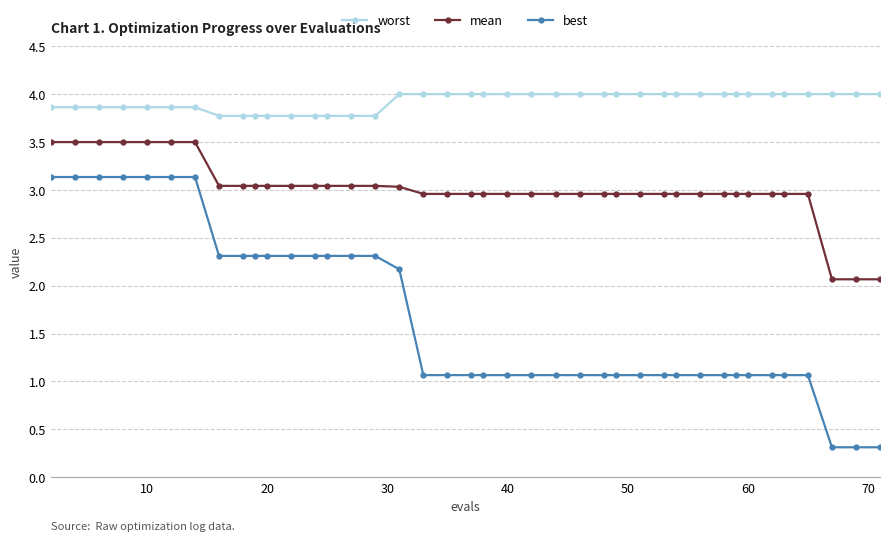

What are all the series names shown in the legend?

worst, mean, best